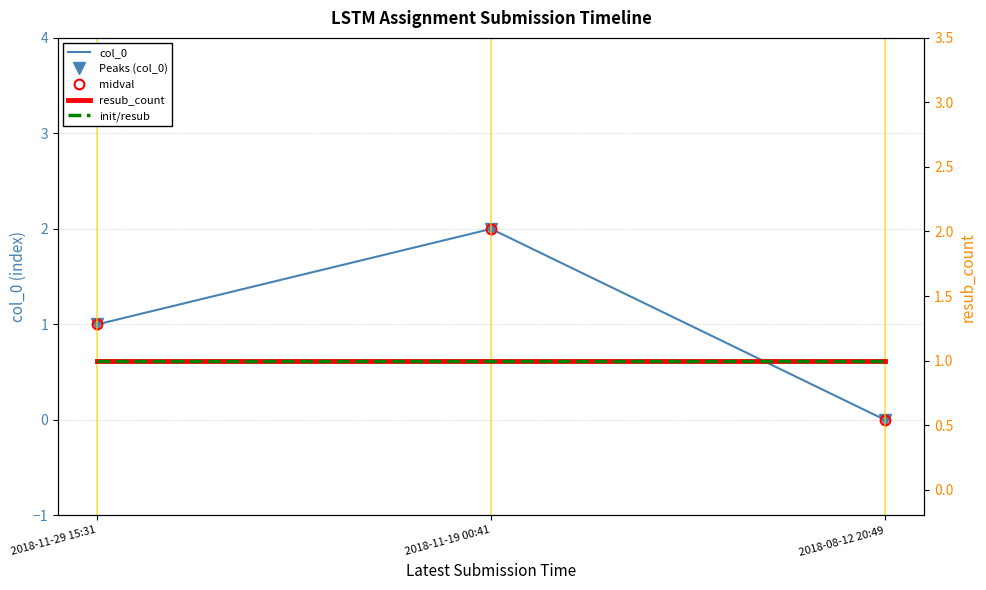

Reading left to right, list all the values displayed in this chart.

col_0: 1	2	0
Peaks (col_0): 1	2	0
midval: 1	2	0
resub_count: 1	1	1
init/resub: 1	1	1